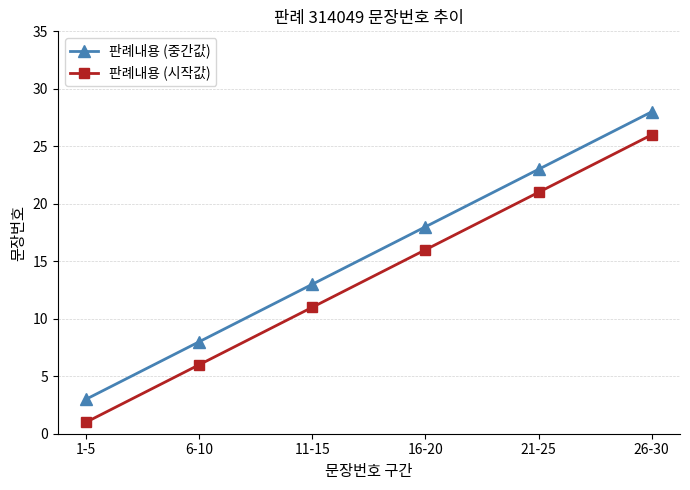

What is the sum of the 판례내용 (중간값) values at 6-10 and 21-25?

31